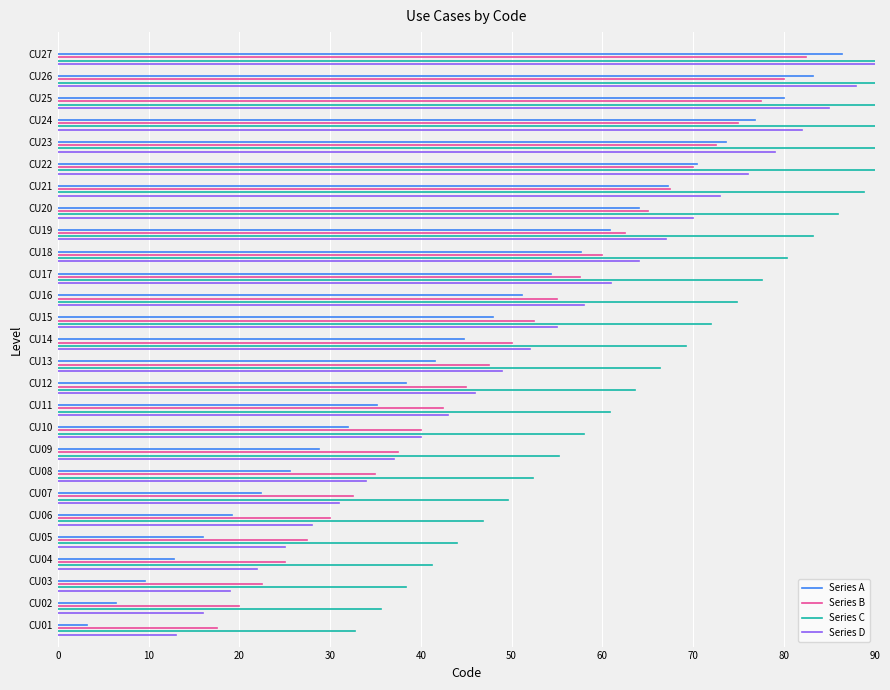

How many lines are shown in the chart?

4